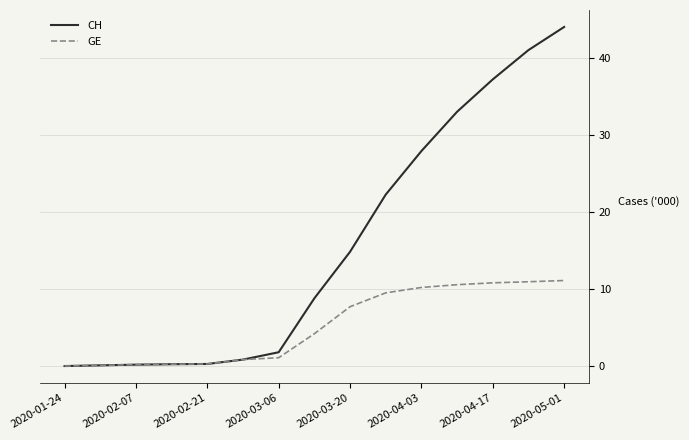

At which category is the sum across all series the highest?

2020-05-01